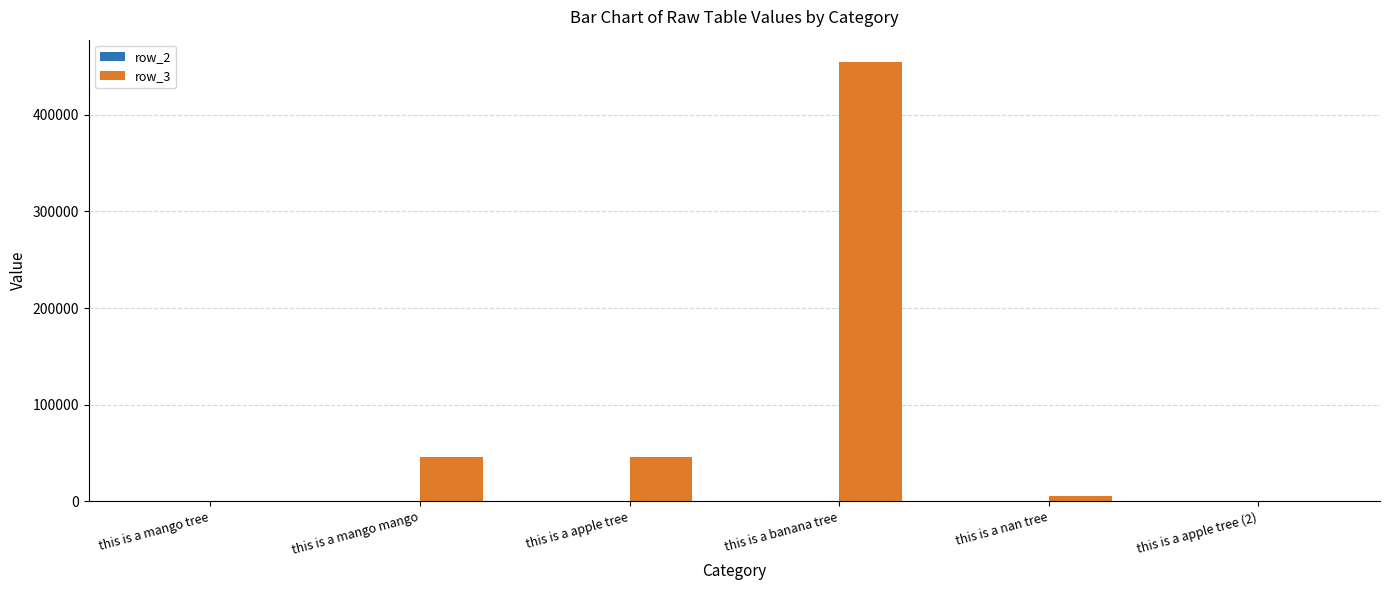

Which series has the largest total across all categories?

row_3